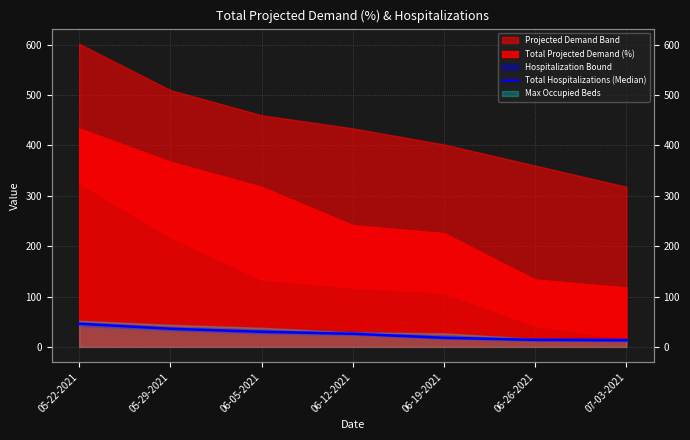

What is the change in value from 06-05-2021 to 06-26-2021?

-16